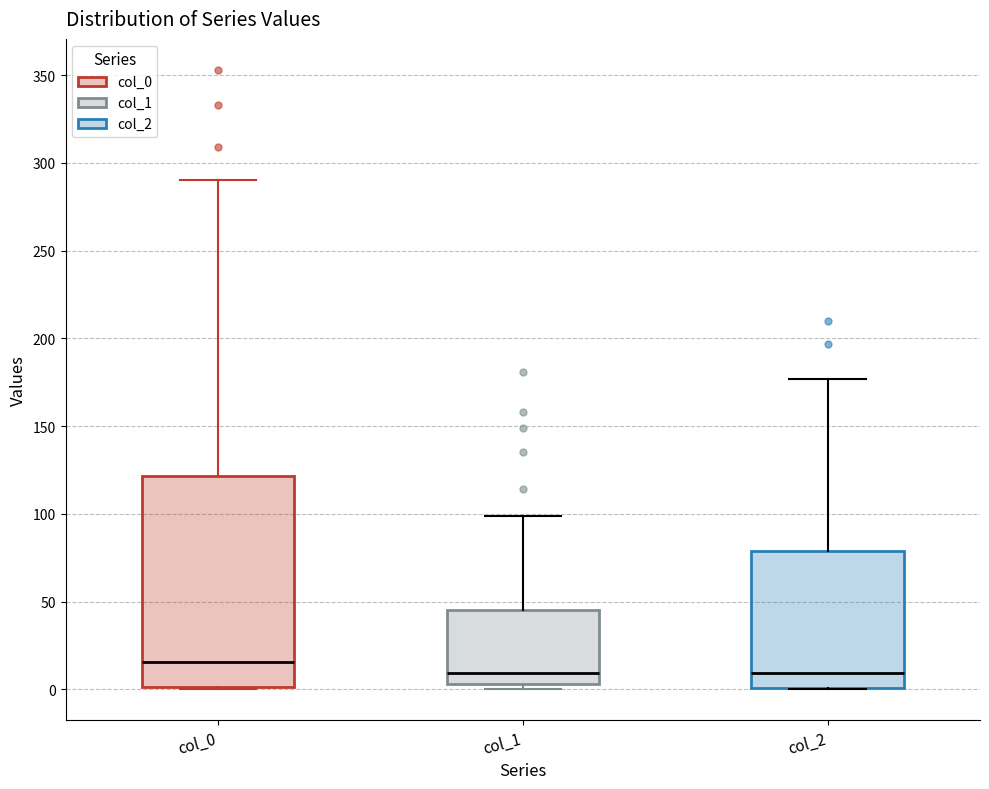

Reading left to right, read every box against the y-axis: the position of its median line, the range the box covers, and the ends of its whiskers. The values are not printed on the chart, so give them approximately, as read against the axis.

col_0: median 15, box 0 to 120, whiskers 0 to 290
col_1: median 10, box 5 to 45, whiskers 0 to 100
col_2: median 10, box 0 to 80, whiskers 0 to 175